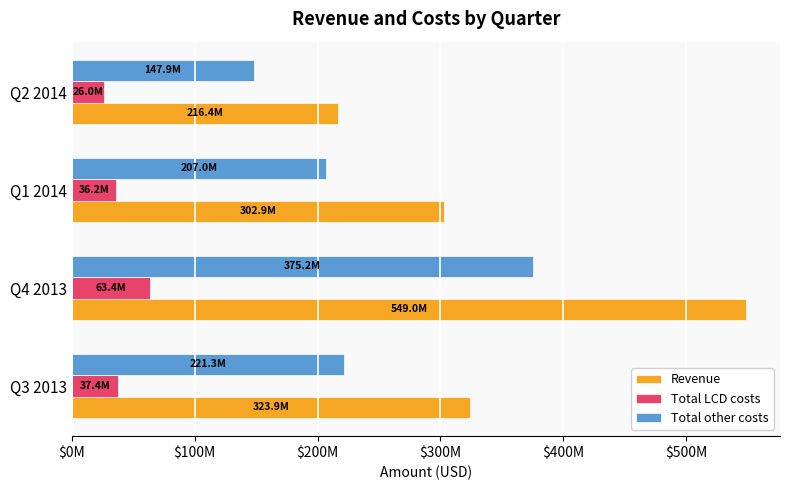

What are all the series names shown in the legend?

Revenue, Total LCD costs, Total other costs